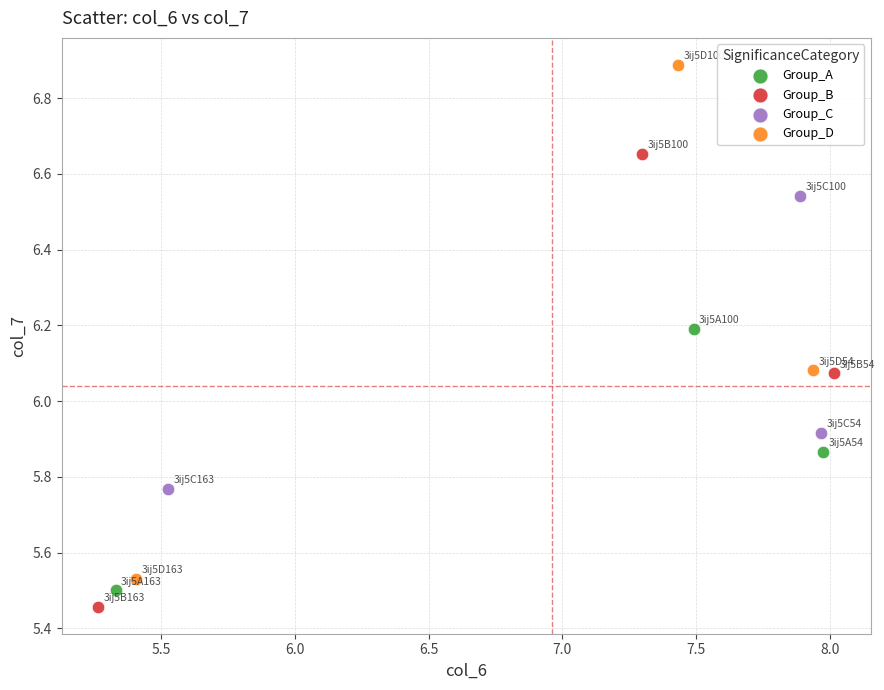

Which series has the widest spread of Y values?

Group_D